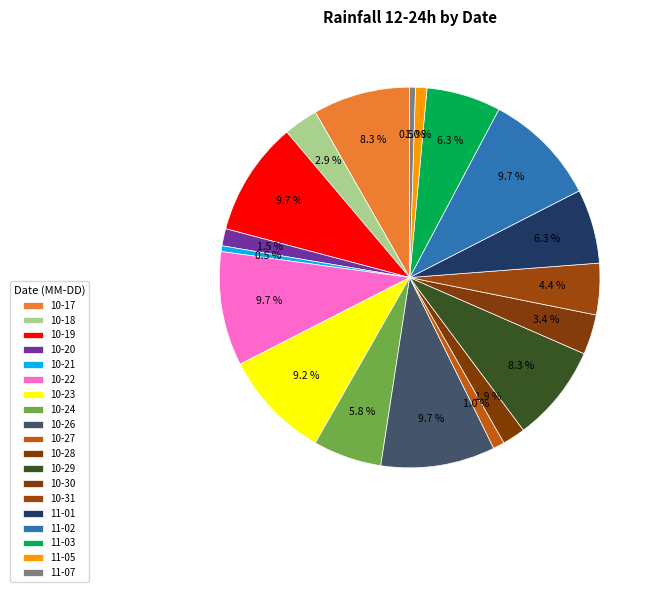

Count the number of slices in the pie.

19